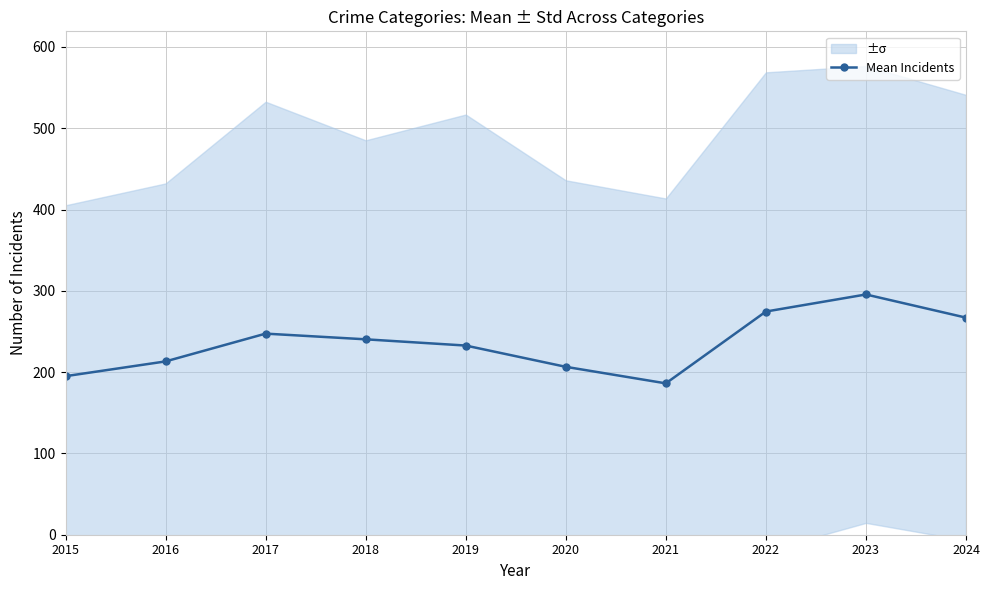

List the labels in order of value, smallest first.

2021, 2015, 2020, 2016, 2019, 2018, 2017, 2024, 2022, 2023